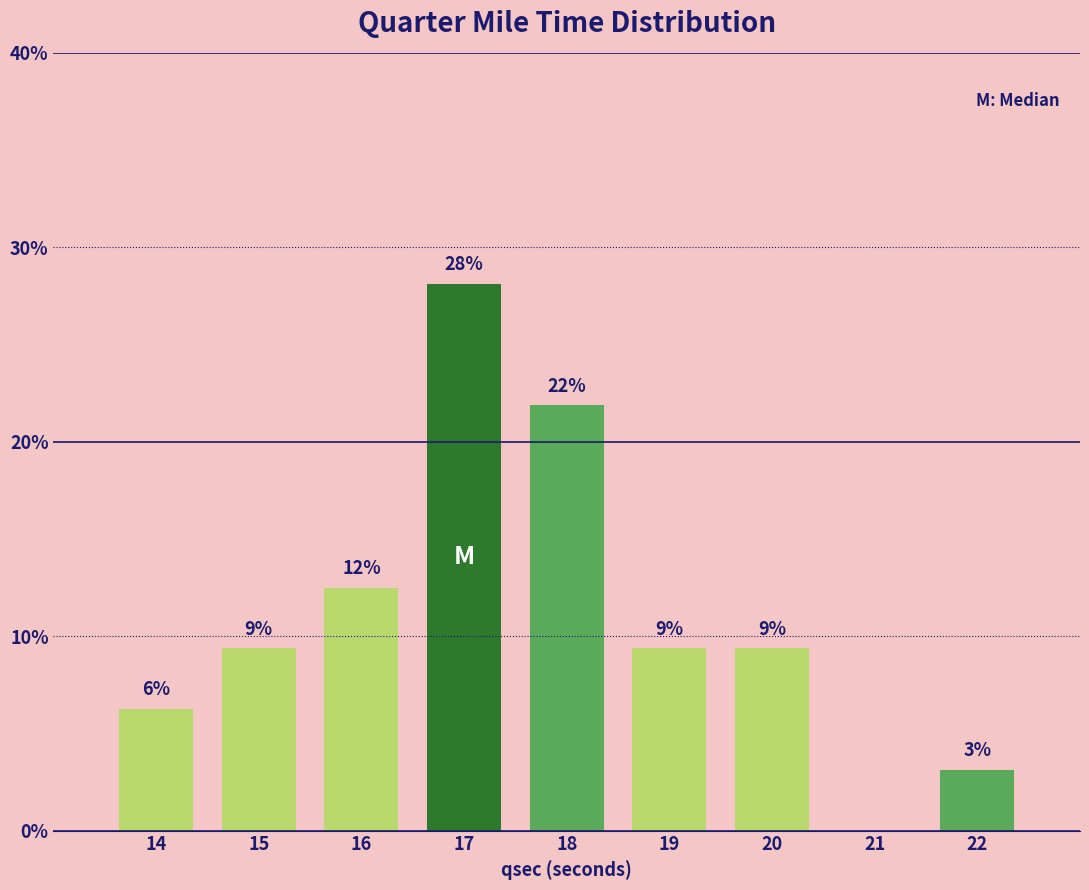

Are the bars horizontal?

No